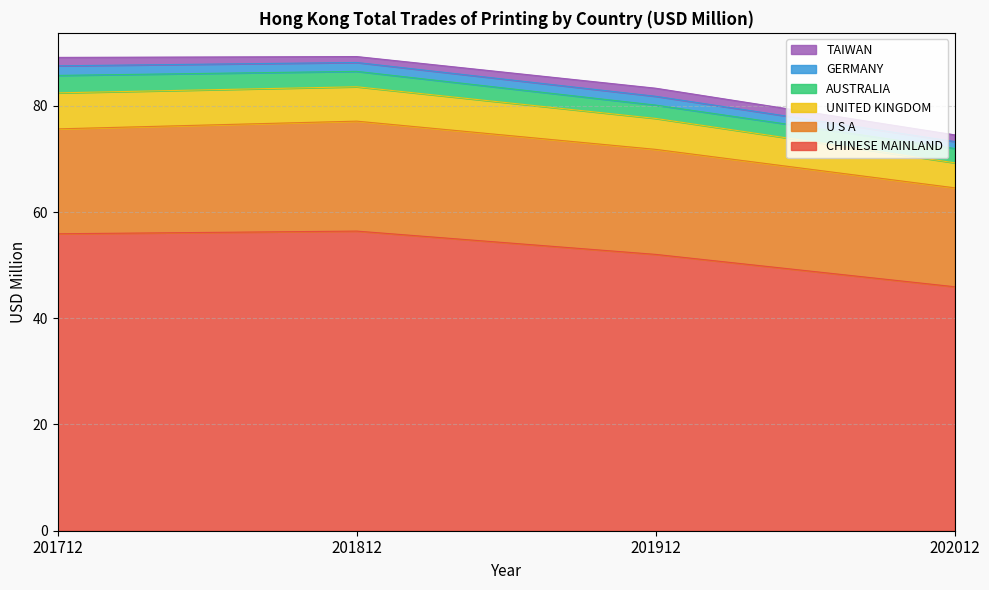

What is the difference between the maximum and minimum values in the CHINESE MAINLAND series?

10.5